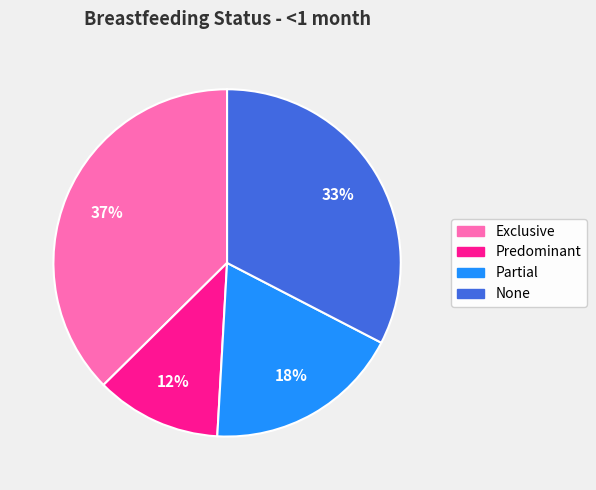

Combined, do Partial and None account for over 50%?

Yes